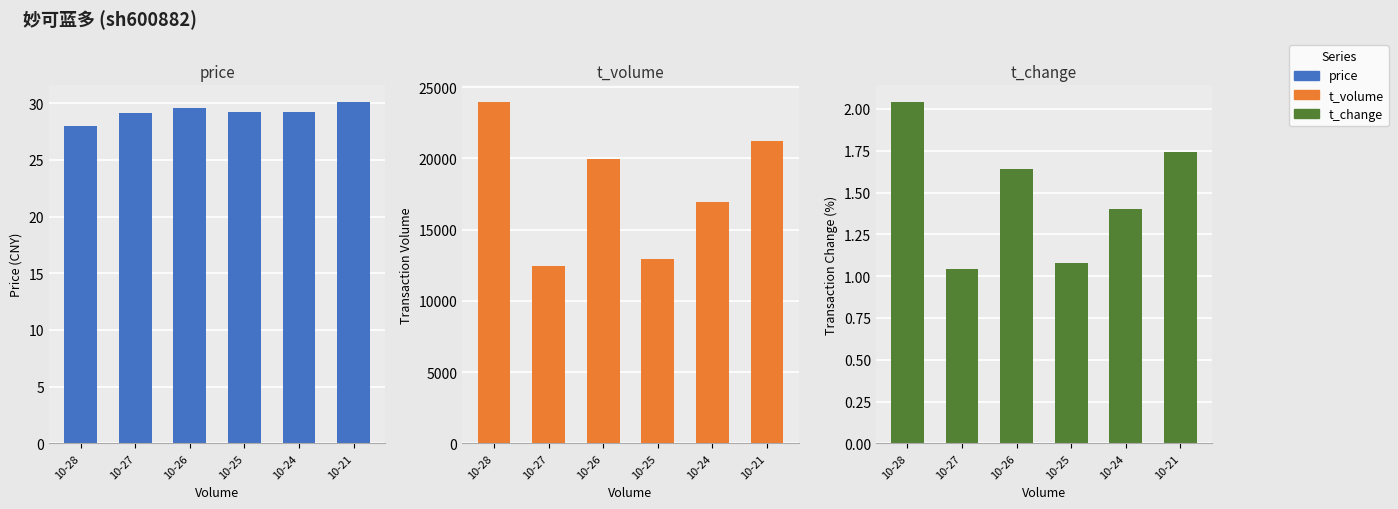

At how many categories does at least one series exceed 12174?

6